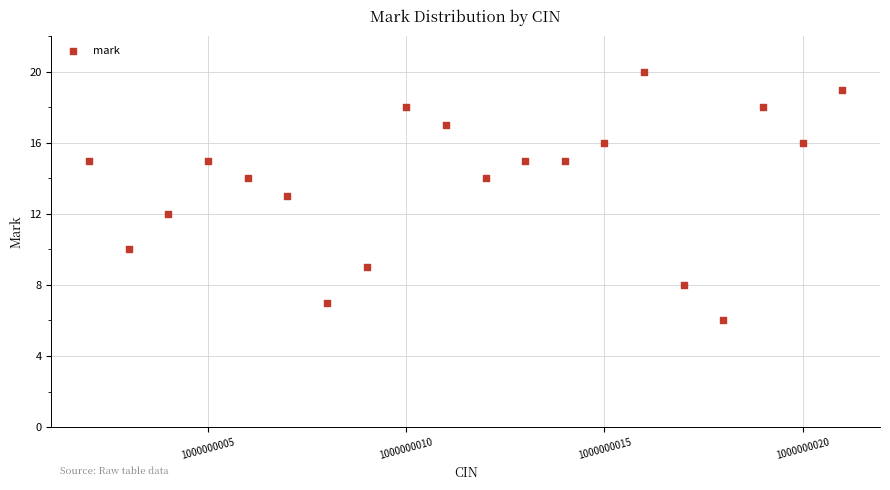

What is the range of Y values (max minus min)?

14